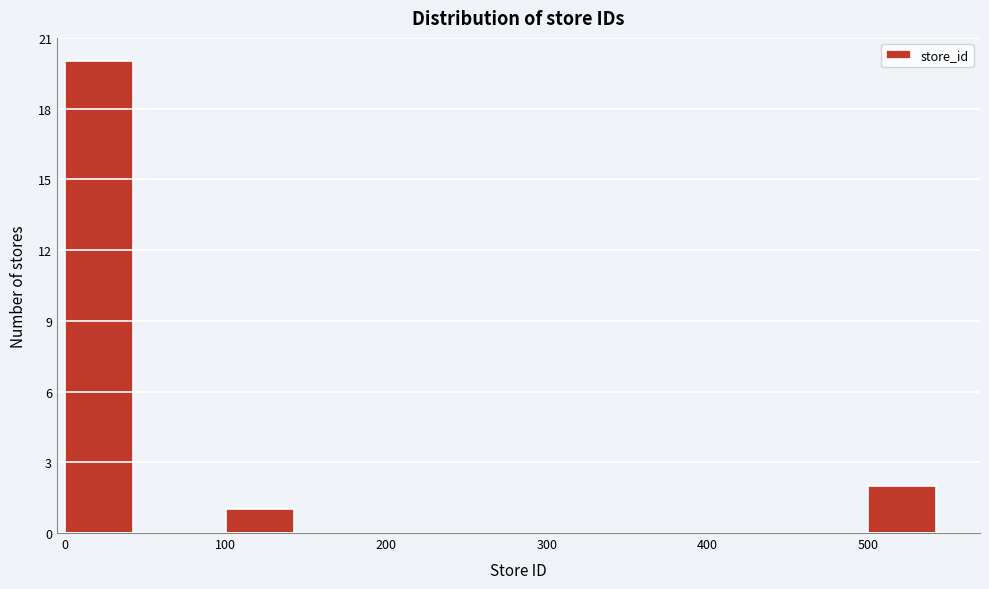

Reading left to right, transcribe this chart: for each bar, give the range it covers on the x-axis and its height. The values are not printed on the chart, so give them approximately, as read against the axis.

0 to 50: 20
50 to 100: 0
100 to 150: 1
150 to 200: 0
200 to 250: 0
250 to 300: 0
300 to 350: 0
350 to 400: 0
400 to 450: 0
450 to 500: 0
500 to 550: 2